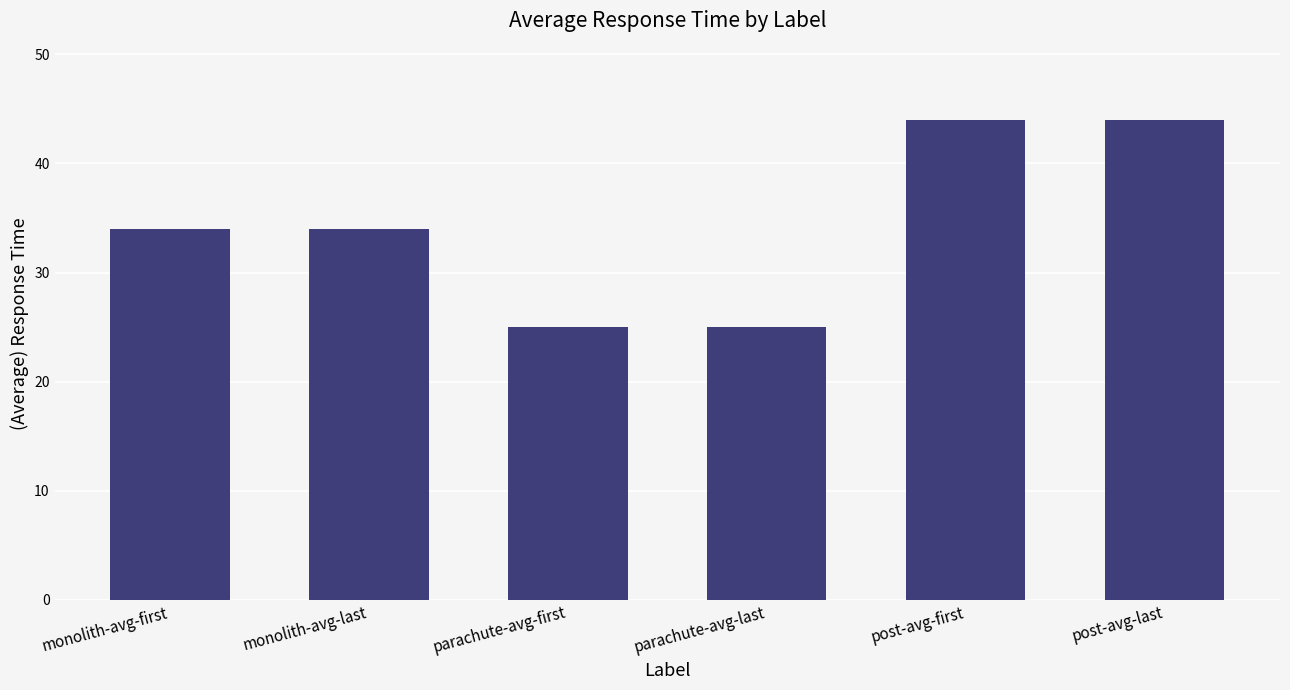

Count the number of data series in this chart.

1